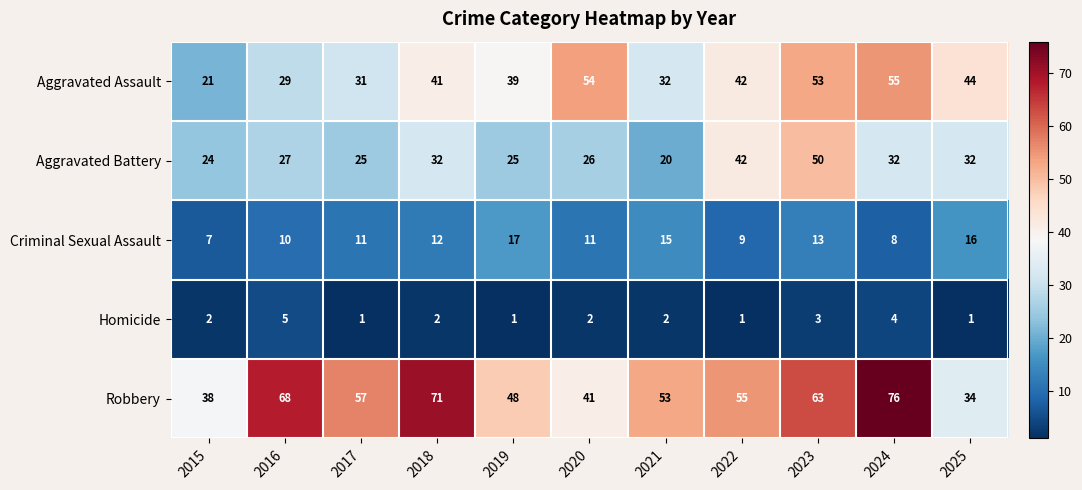

Read the Homicide value at 2024.

4